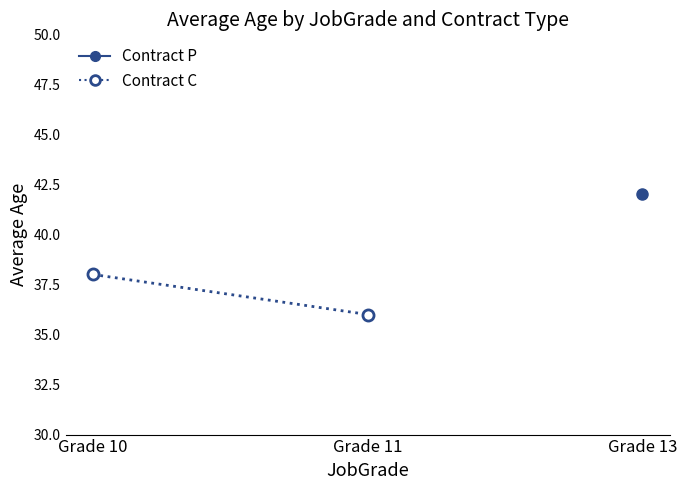

Approximately how many times larger is the value at Grade 10 compared to Grade 11?

1.1